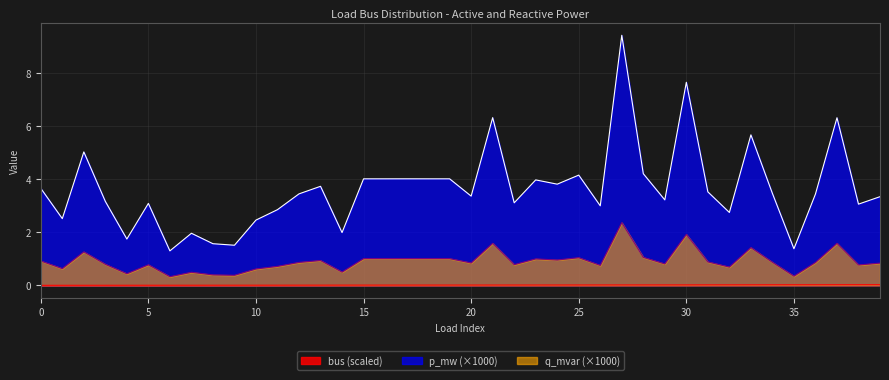

At how many categories does at least one series exceed 8?

1